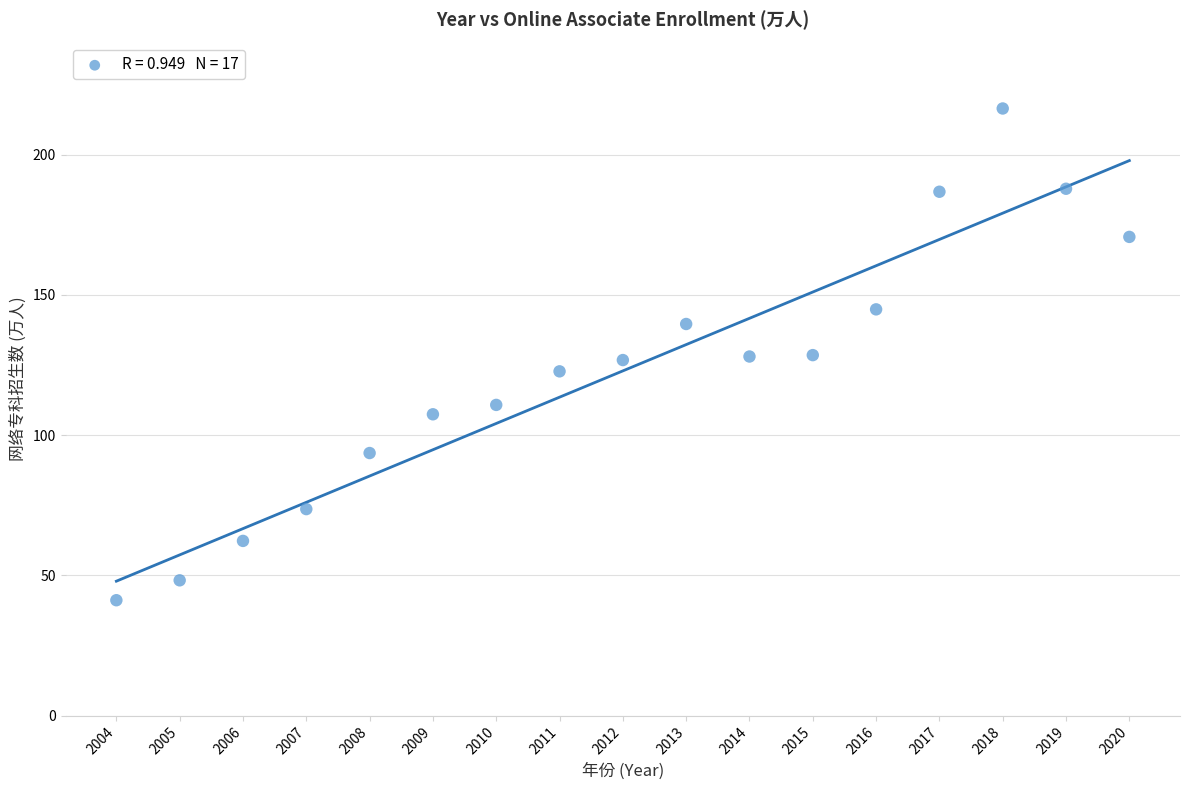

What is the range of X values (max minus min)?

16.0